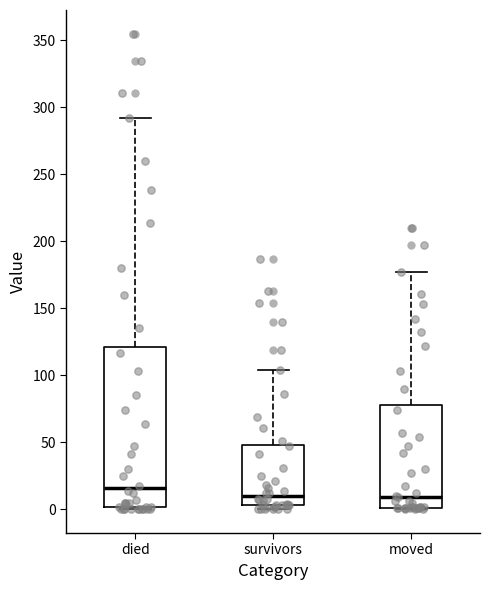

Reading left to right, transcribe this box plot: for each box, give where its median line is, the range the box spans, and where its two whiskers end, as read against the y-axis. The values are not printed on the chart, so give them approximately, as read against the axis.

died: median 15, box 0 to 120, whiskers 0 to 290
survivors: median 10, box 5 to 50, whiskers 0 to 105
moved: median 10, box 0 to 80, whiskers 0 to 175